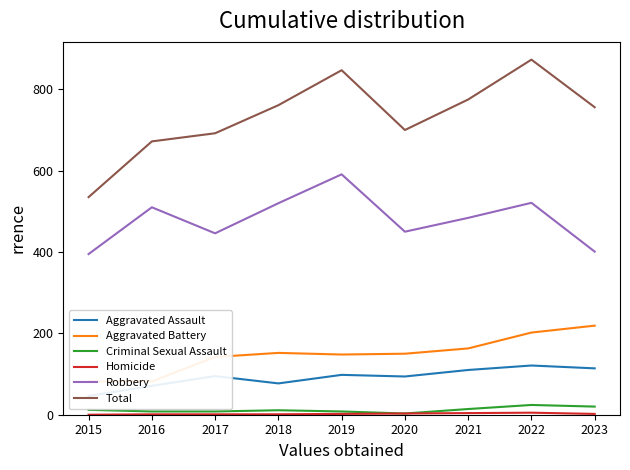

What is the value of the Aggravated Battery point at the 9th from the left?

219